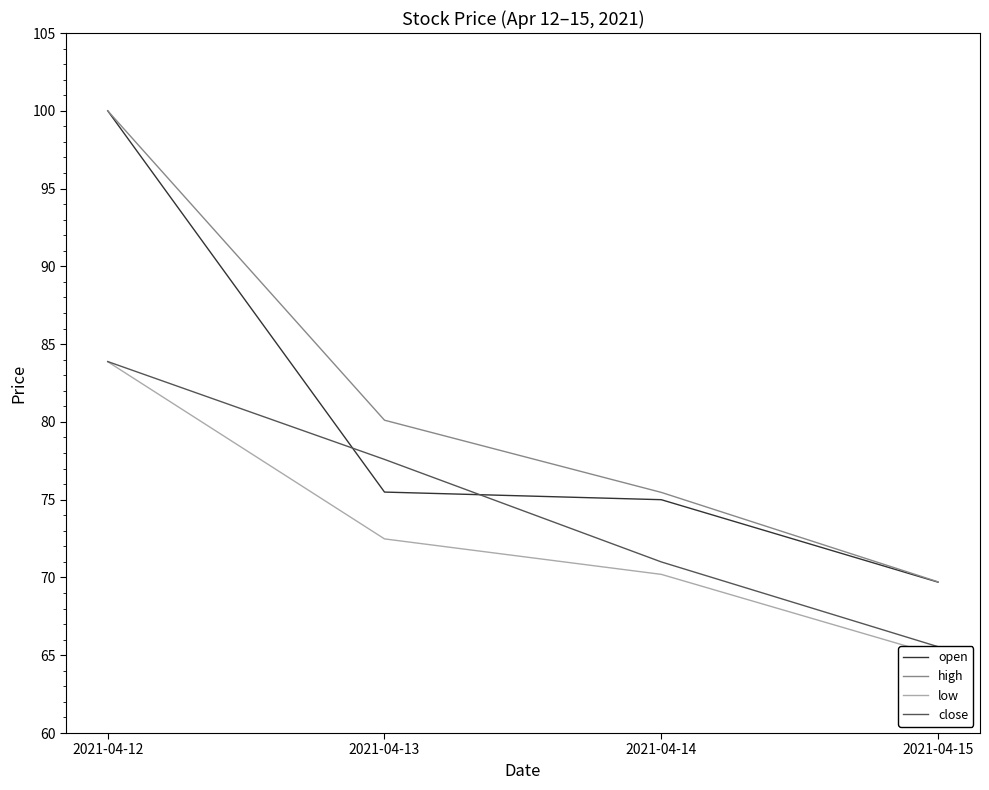

At 2021-04-14, list the series in order from largest to smallest.

high, open, close, low